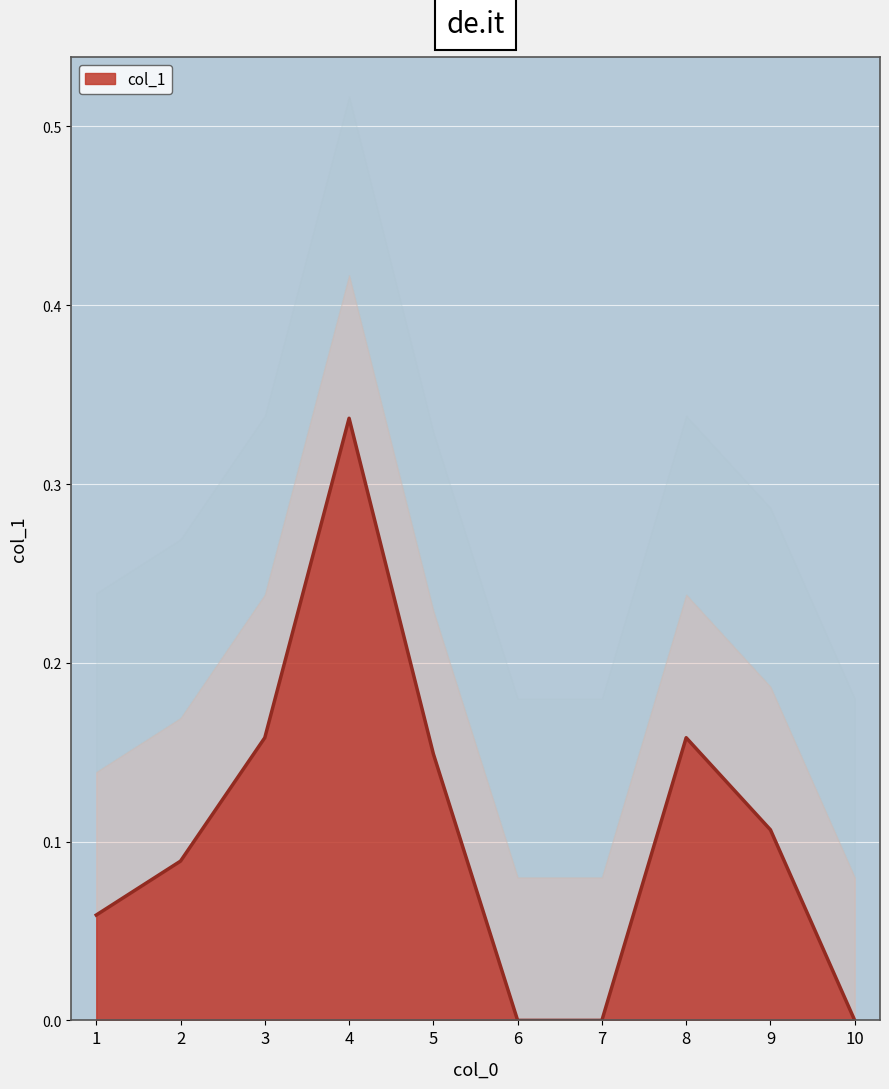

Reading right to left, list all the values displayed in this chart.

10=0.0	9=0.1	8=0.2	7=0.0	6=0.0	5=0.1	4=0.3	3=0.2	2=0.1	1=0.1